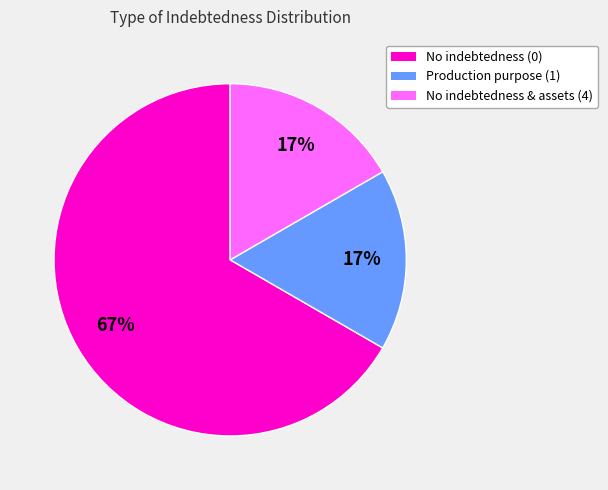

Count the number of slices in the pie.

3